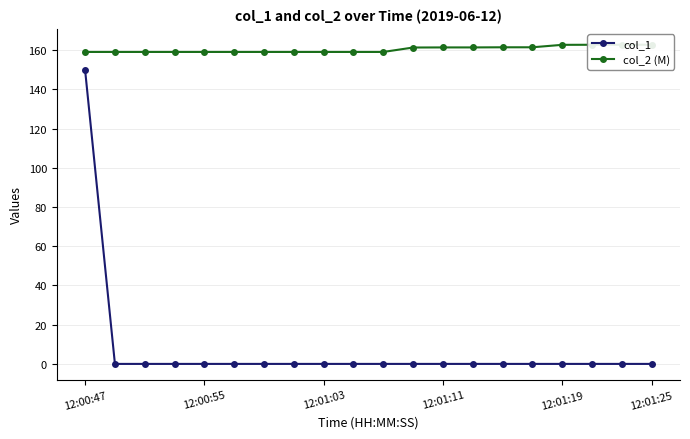

Reading left to right, list all the values displayed in this chart.

col_1: 149.8	0.0	0.0	0.0	0.0	0.0	0.0	0.0	0.0	0.0	0.0	0.0	0.0	0.0	0.0	0.0	0.0	0.0	0.0	0.0
col_2 (M): 159.1	159.1	159.1	159.1	159.1	159.1	159.1	159.1	159.1	159.1	159.1	161.3	161.4	161.4	161.5	161.5	162.7	162.8	162.8	162.8